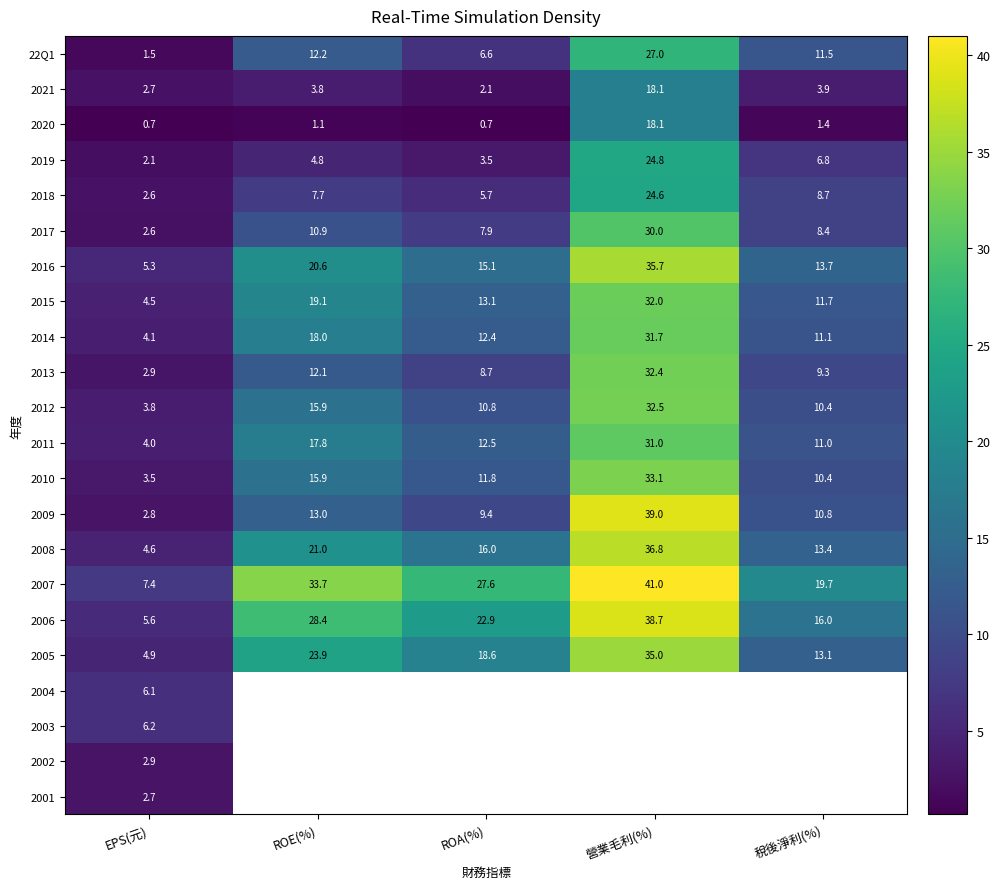

What is the minimum value shown in the chart?

0.7